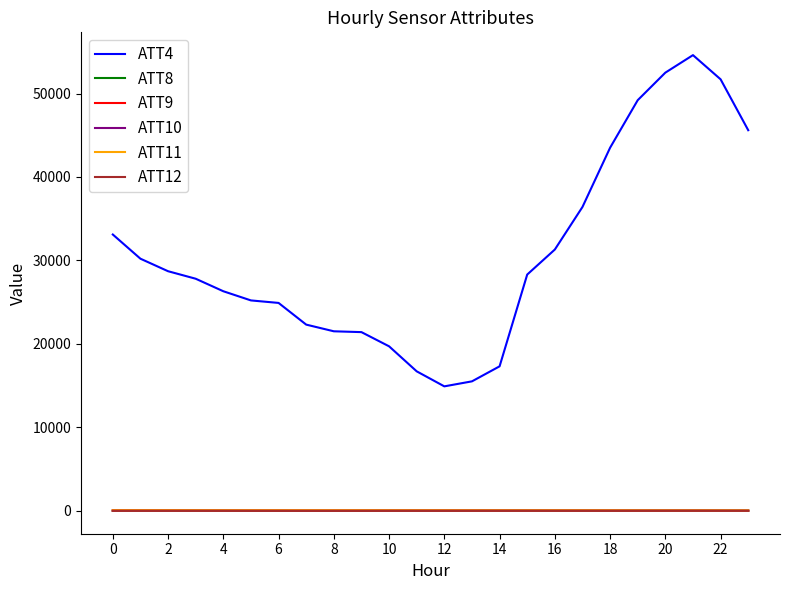

How many values in the ATT9 series exceed 29?

15